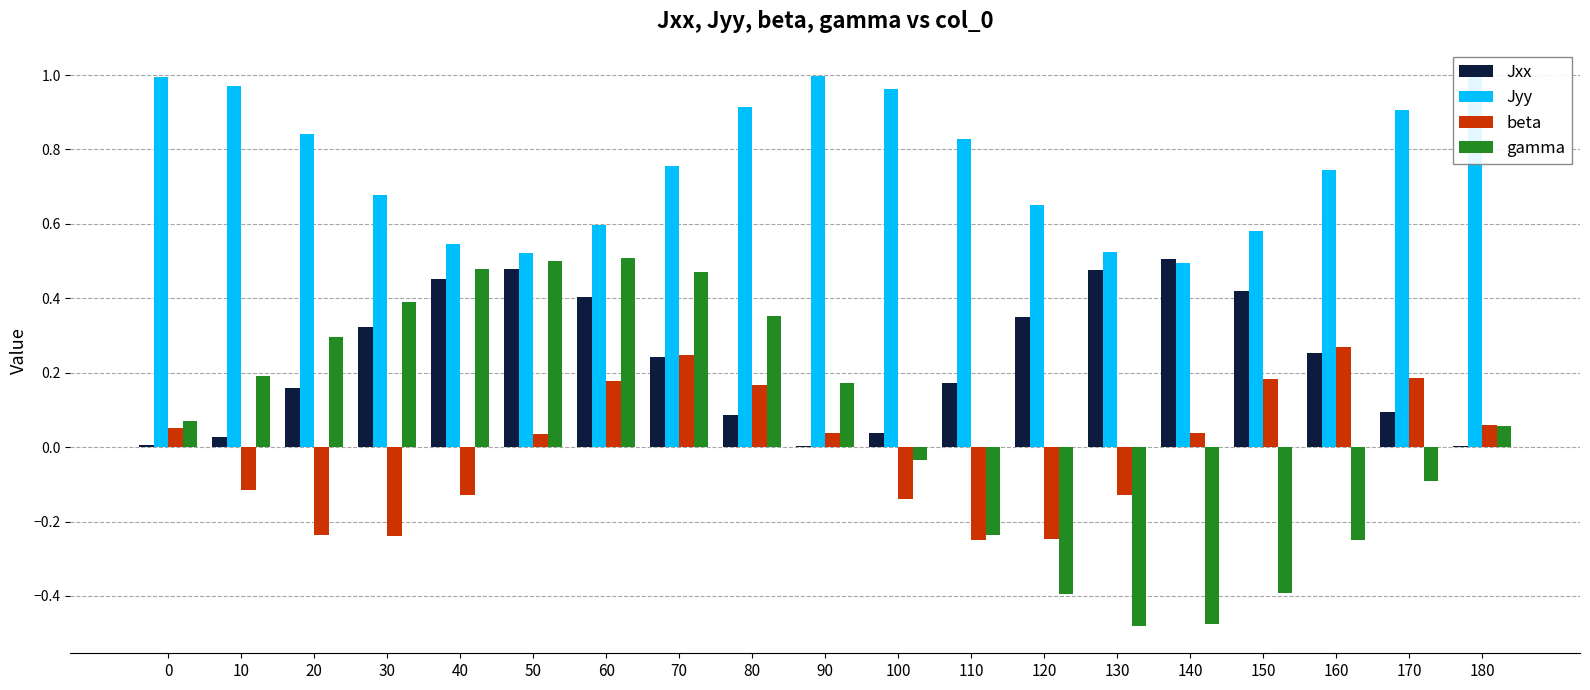

Are the bars grouped side by side (vs. stacked)?

Yes